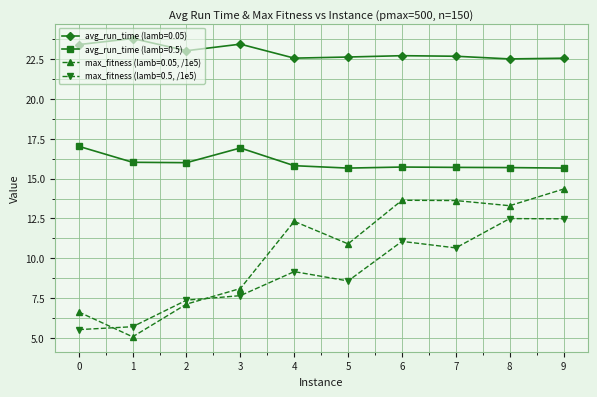

Between 8 and 9, which series saw the biggest shift?

max_fitness (lamb=0.05, /1e5)